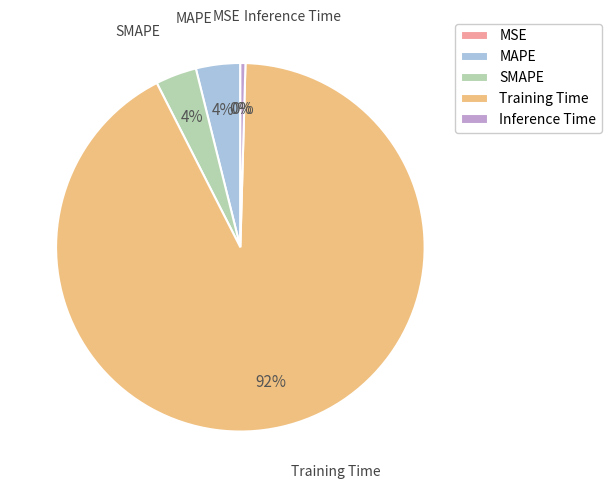

Is it true that SMAPE is 4% of the pie?

True